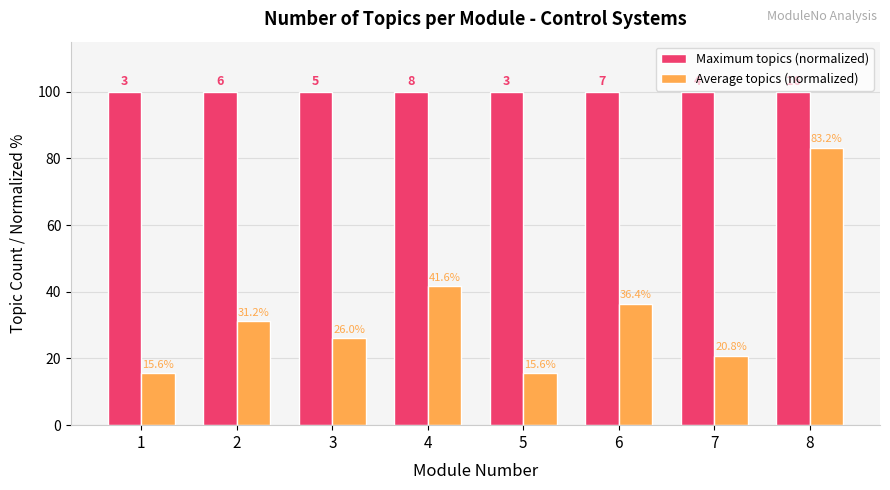

What is the difference between the second highest and second lowest values in the Average topics (normalized) series?

26.0